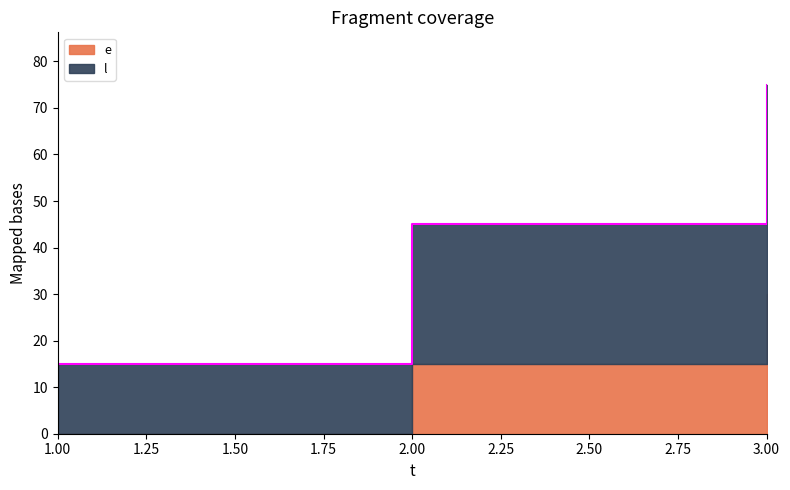

Count the number of categories in the chart.

3